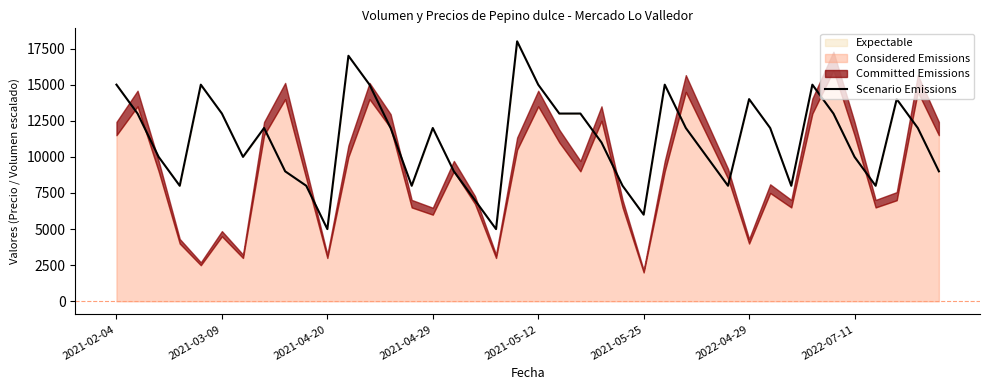

What is the change in value from 9 to 13?

+4000